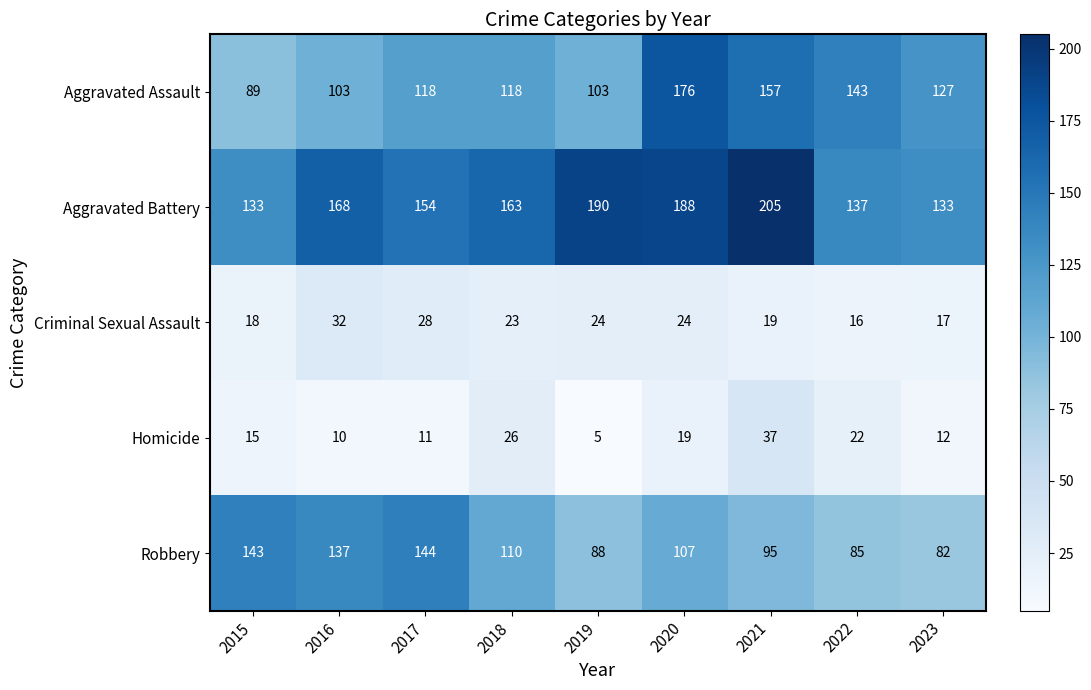

Which series has the largest range (max minus min)?

Aggravated Assault